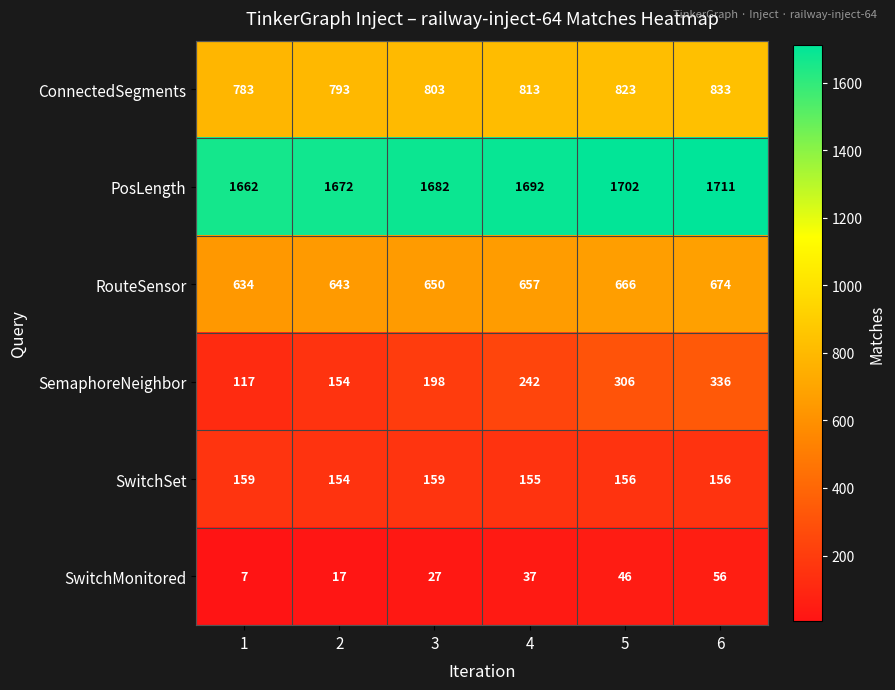

What is the sum of all RouteSensor values?

3924